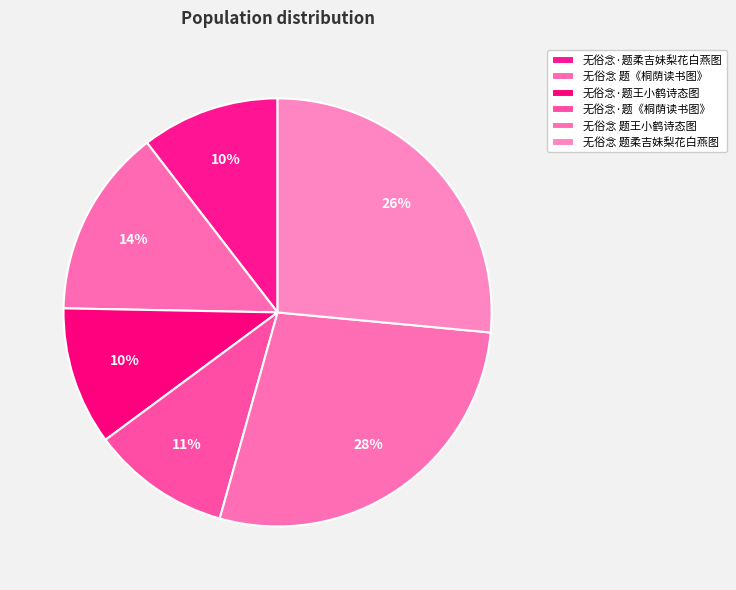

To the nearest percent, what is the difference between the 无俗念·题王小鹤诗态图 and 无俗念 题《桐荫读书图》 slice percentages?

4%